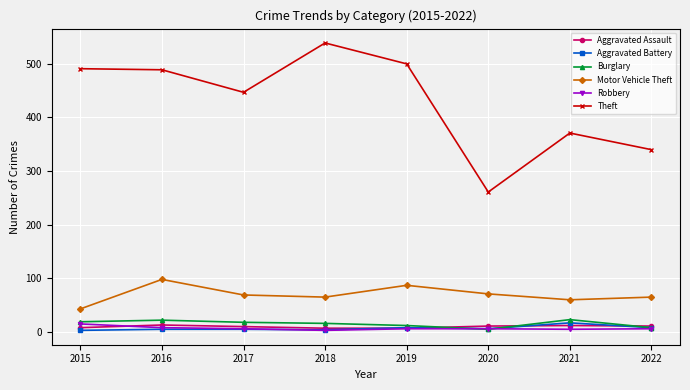

Which series has the largest range (max minus min)?

Theft